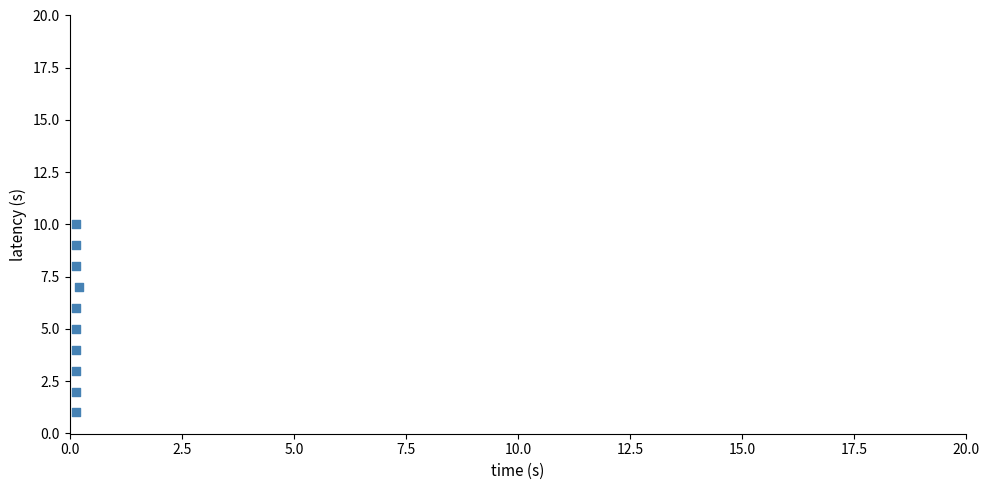

What is the average Y value?

6